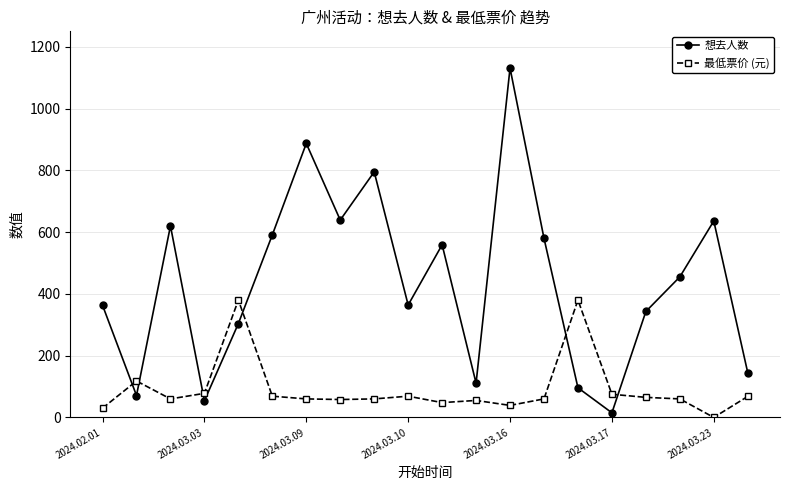

In 想去人数, how many points are lower than both neighbors (excluding endpoints)?

6